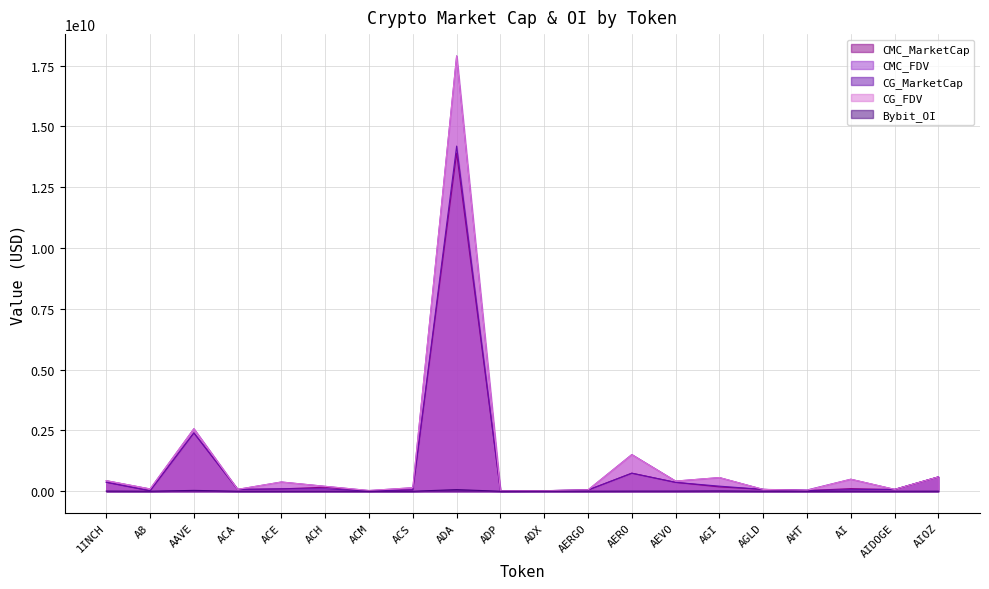

Read the CMC_FDV value at ACM.

29773669.2